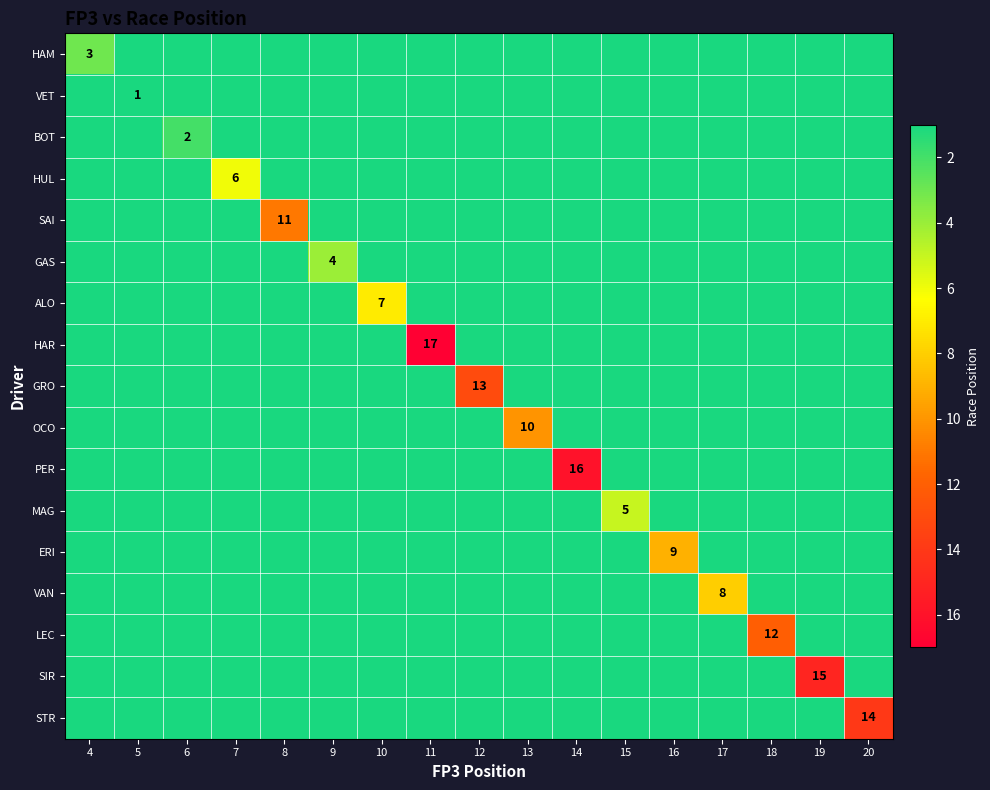

At 14, list the series in order from smallest to largest.

HAM, VET, BOT, HUL, SAI, GAS, ALO, HAR, GRO, OCO, MAG, ERI, VAN, LEC, SIR, STR, PER